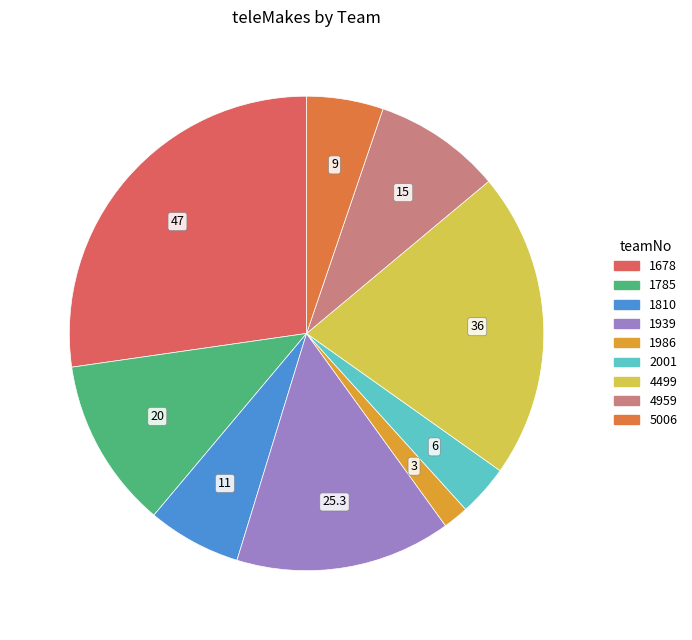

Does any single category account for the majority?

No